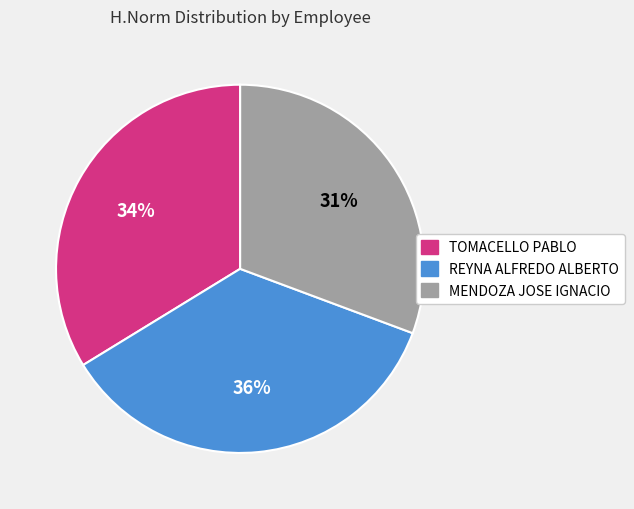

Approximately how many times larger is the value at TOMACELLO PABLO compared to MENDOZA JOSE IGNACIO?

1.1